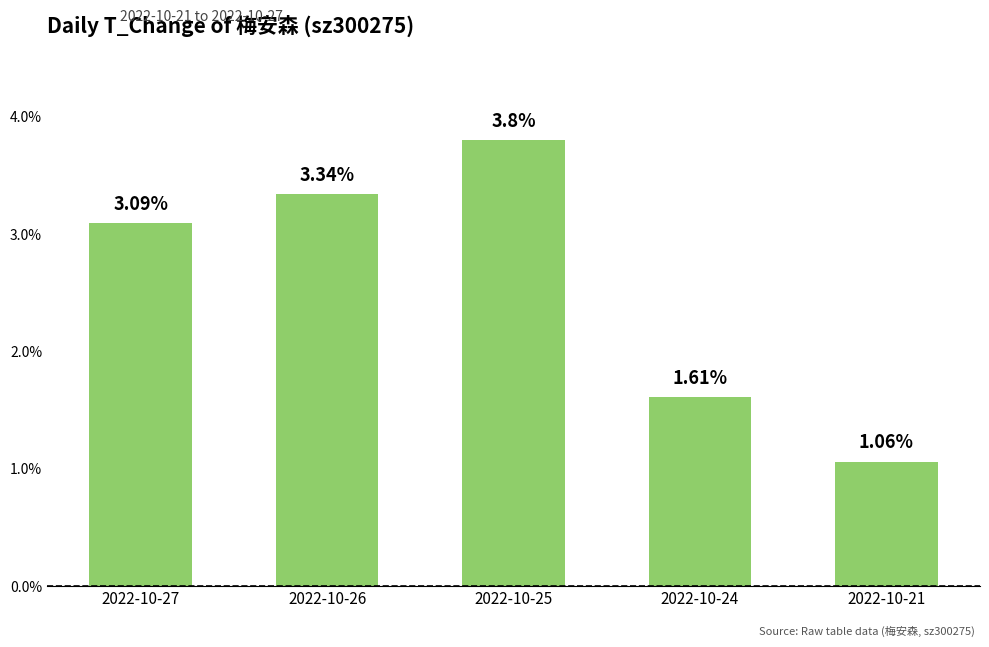

What is the average value?

2.6